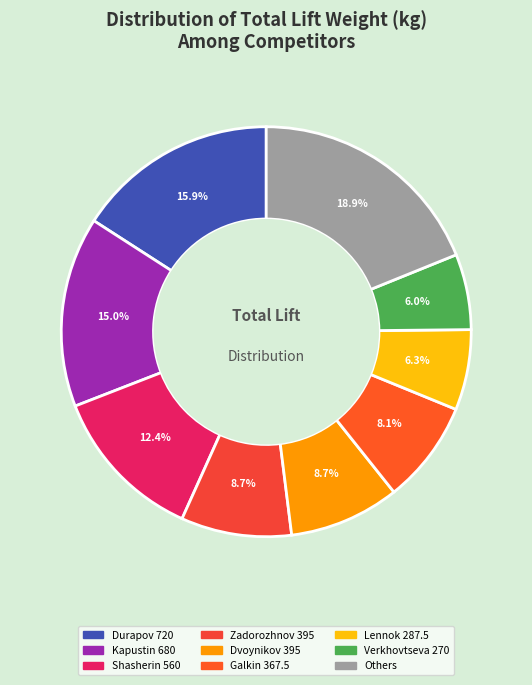

To the nearest percent, what is the average slice percentage?

11%